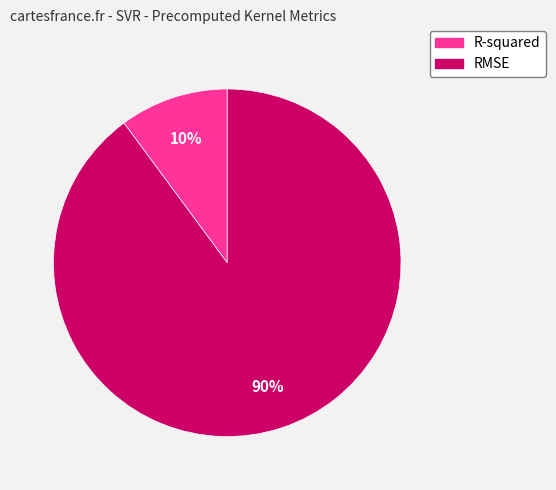

True or false: RMSE accounts for 76% of the total.

False